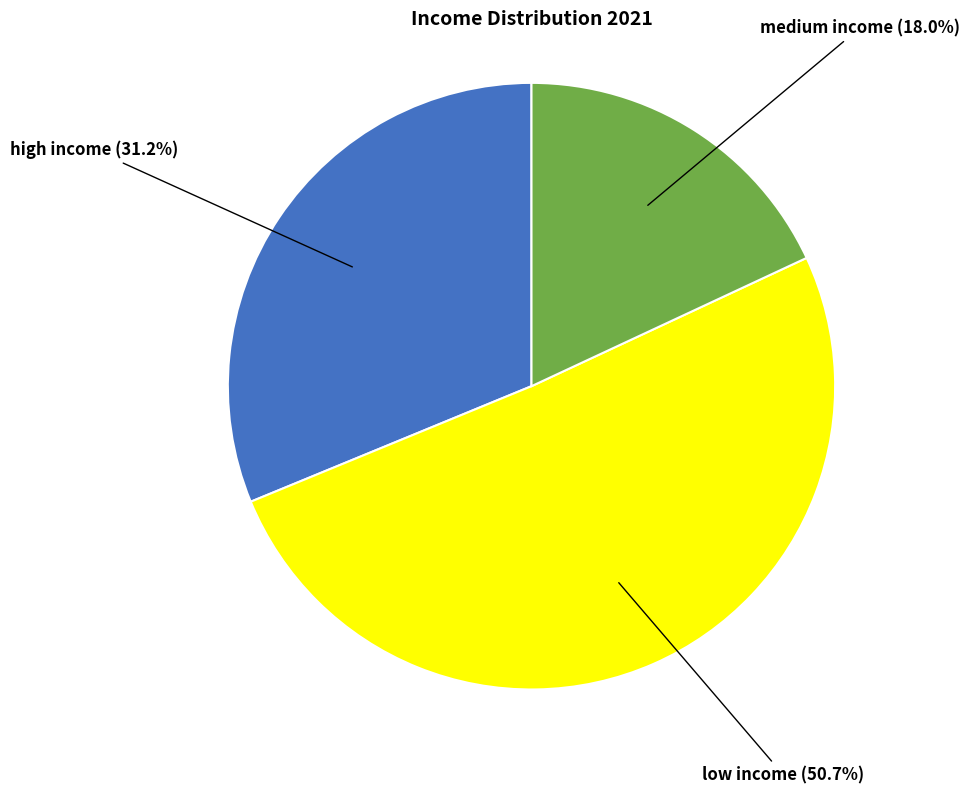

Does any single category account for the majority?

Yes